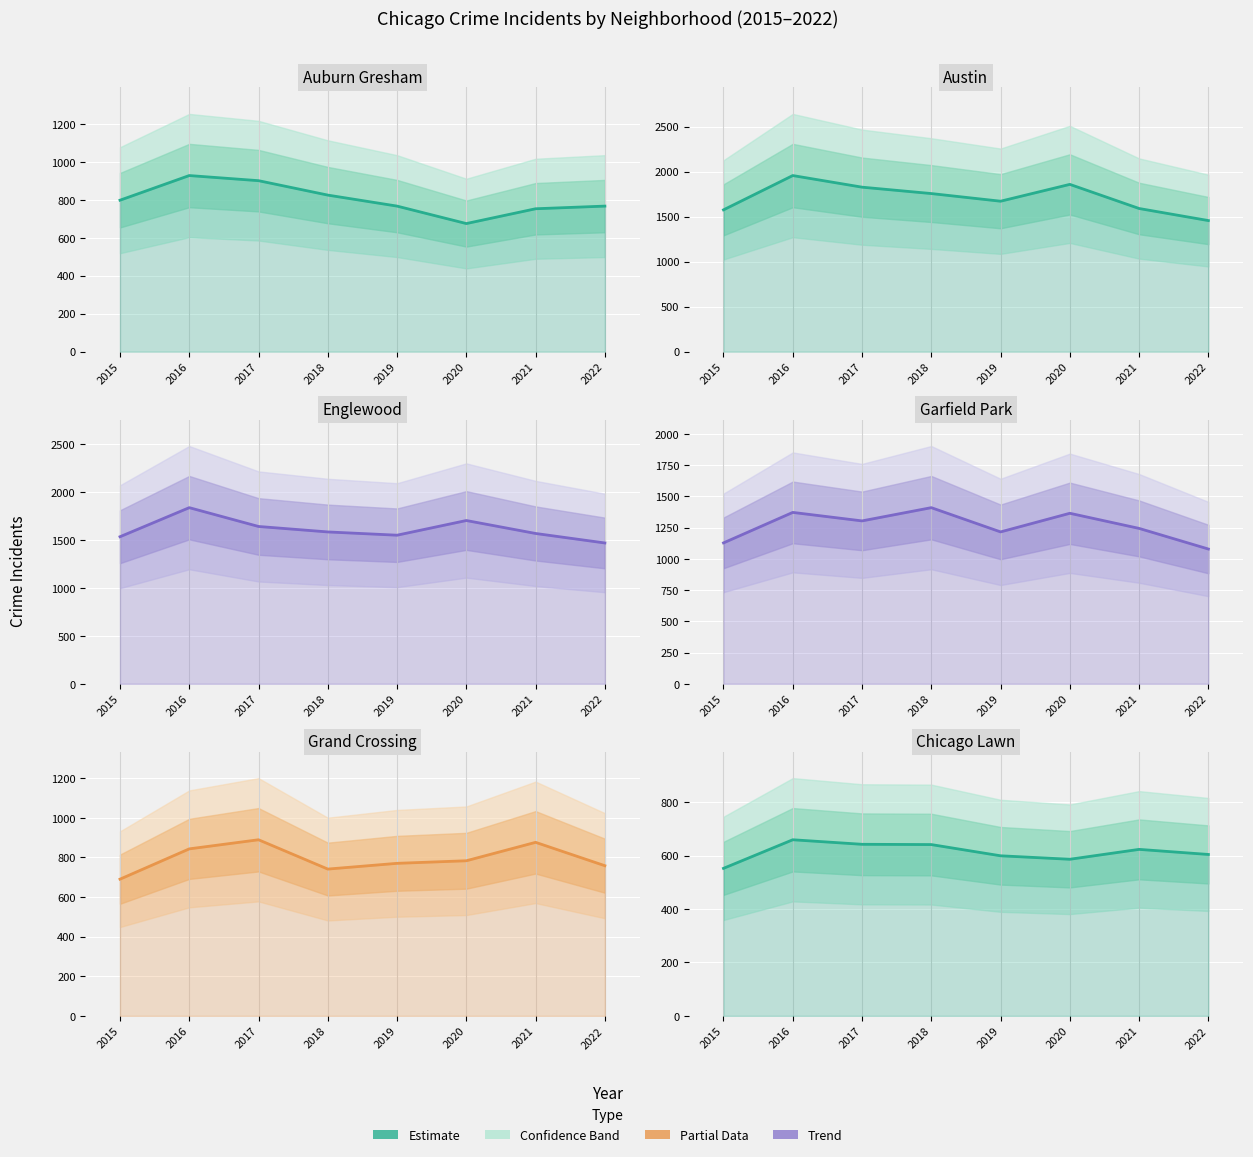

What is the value of the 6th point from the left?

586